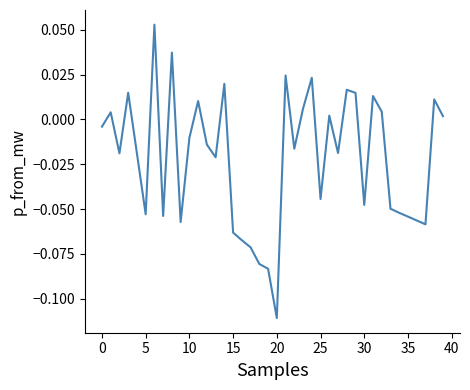

Which category has the lowest value across all series?

20